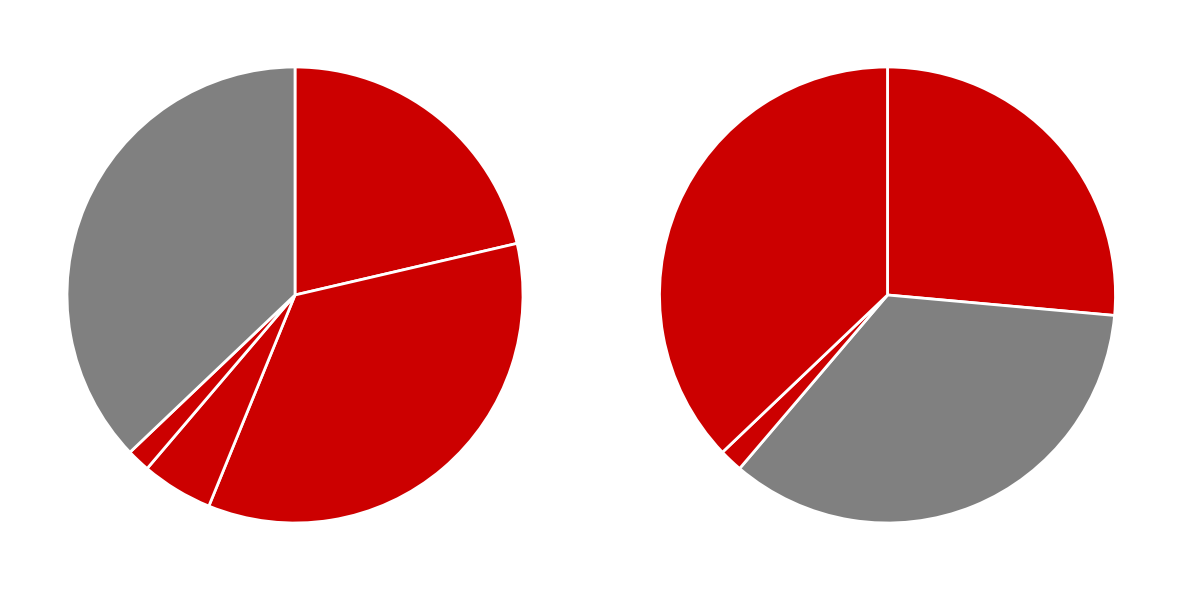

Rank the categories by value from highest to lowest.

Robbery, Aggravated Battery, Aggravated Assault, Criminal Sexual Assault, Homicide